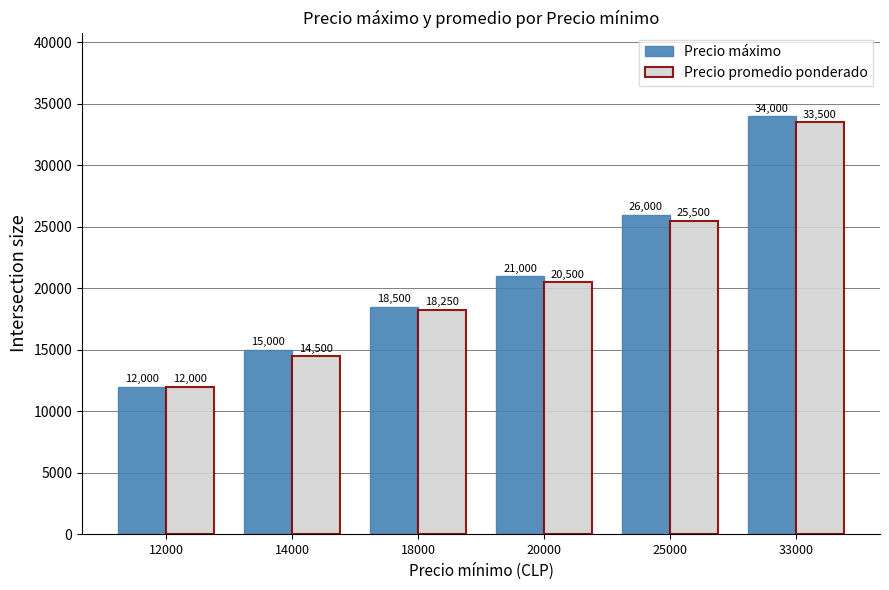

What is the sum of all Precio promedio ponderado values?

124250